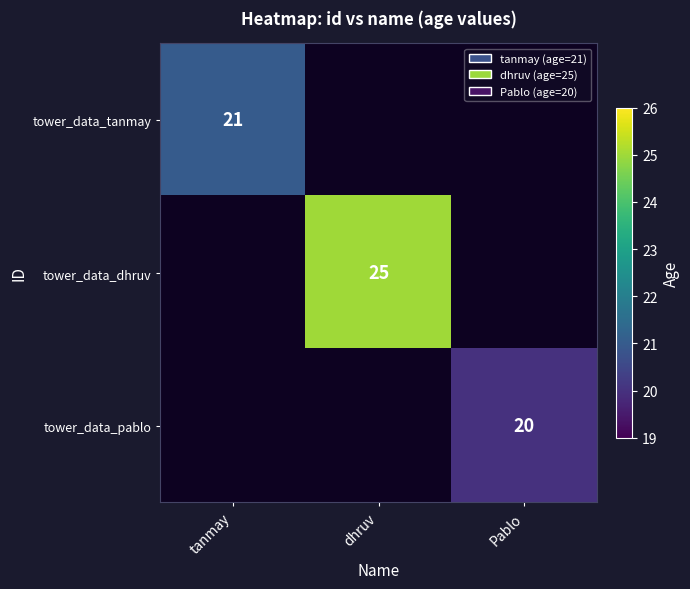

The value of tower_data_dhruv at dhruv is 7. True or false?

False